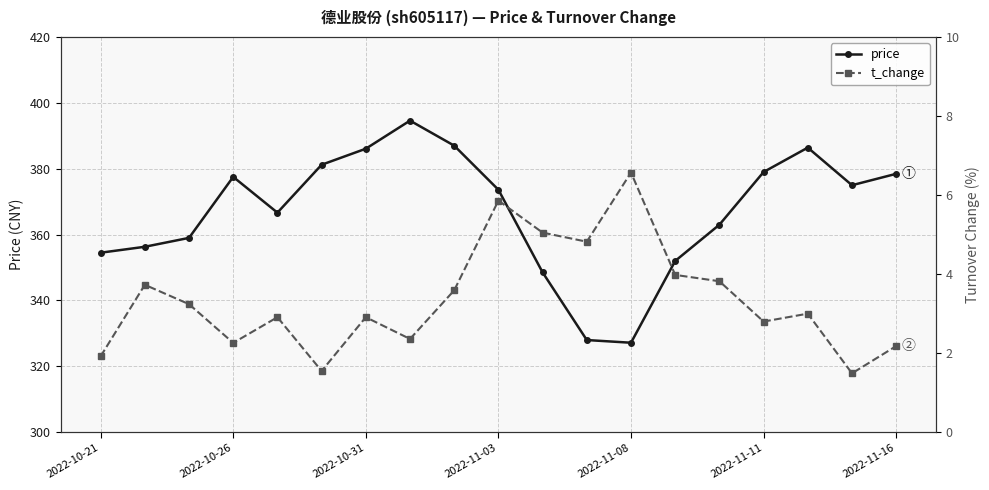

What are all the series names shown in the legend?

price, t_change